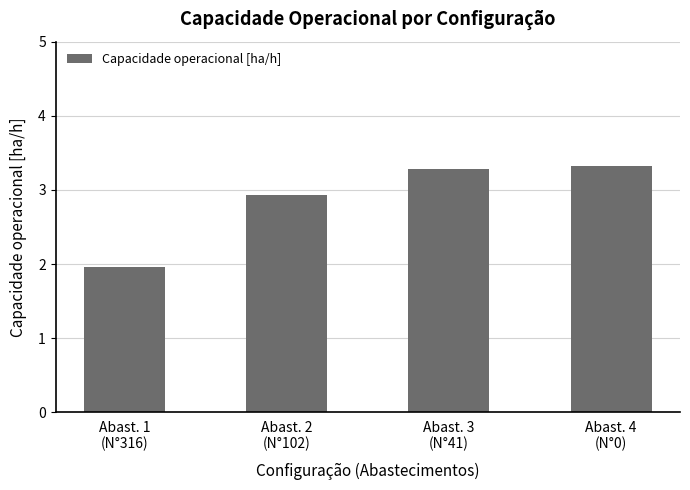

Approximately how many times larger is the value at Abast. 4
(N°0) compared to Abast. 2
(N°102)?

1.1